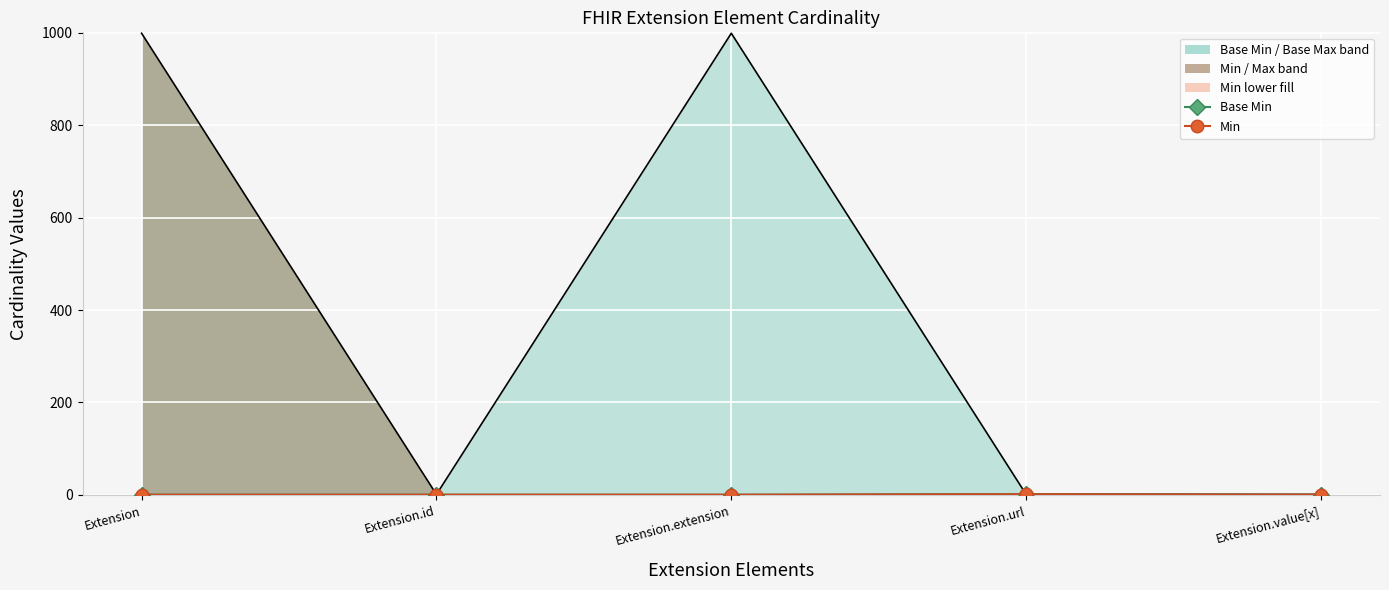

What is the label of the 1st point from the left?

Extension